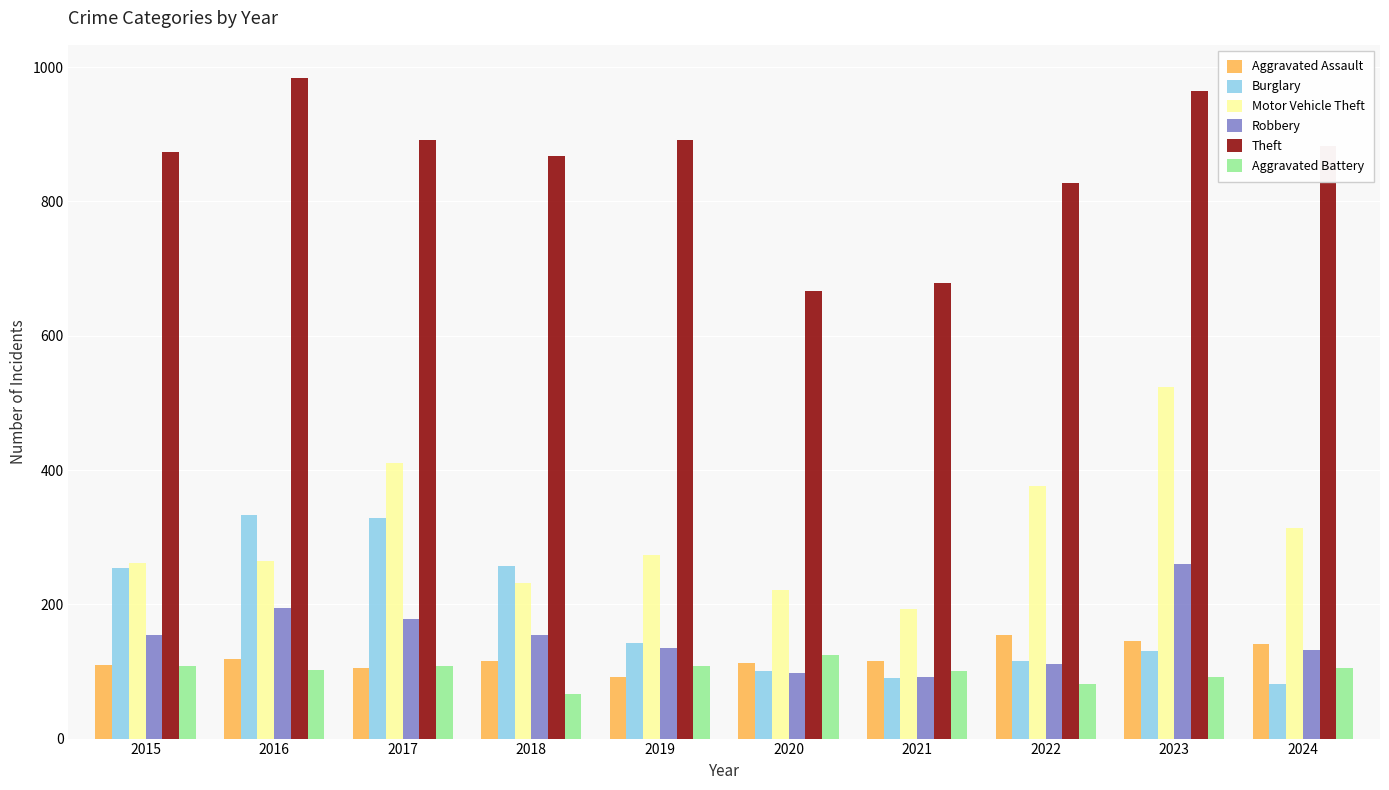

What is the difference between the highest and lowest values at 2019?

799